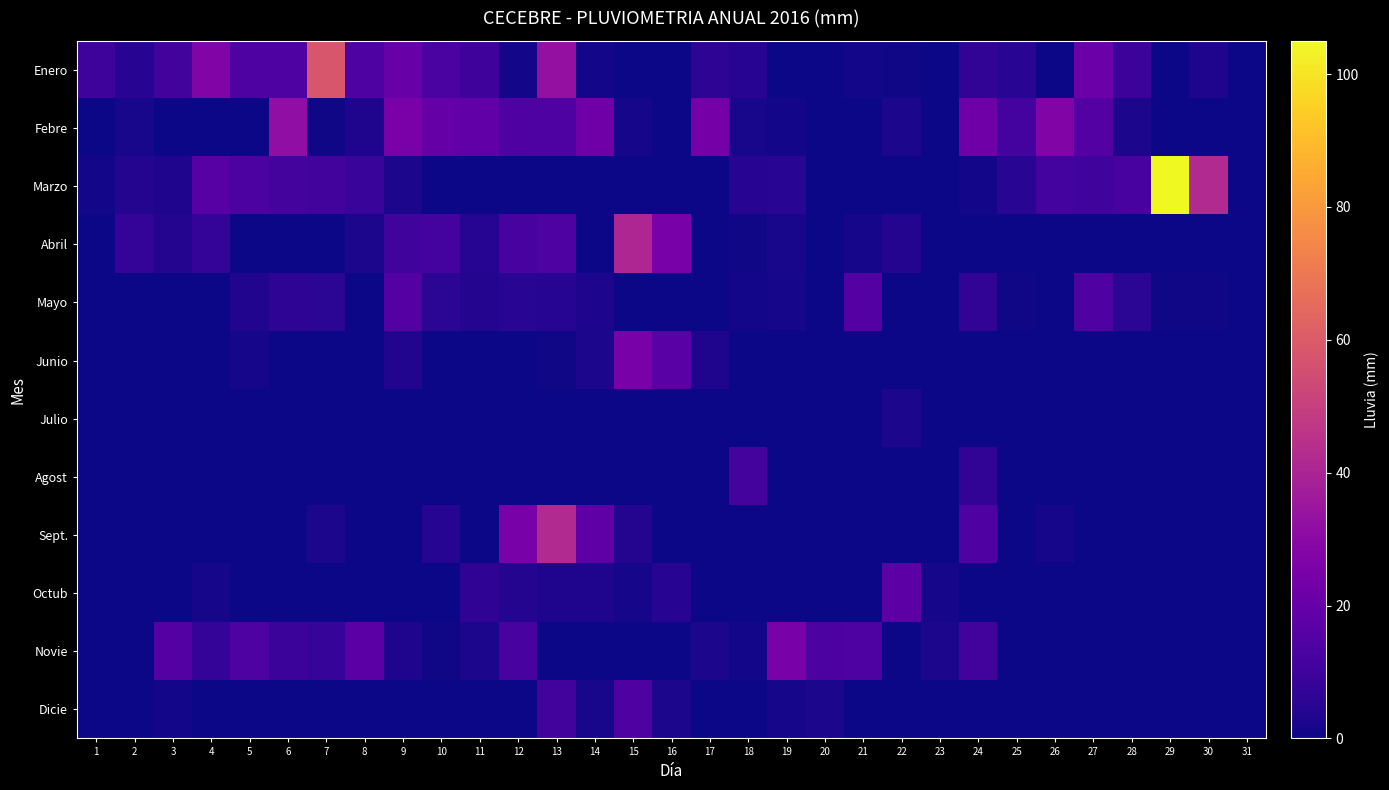

Which series has the widest spread of values?

Marzo